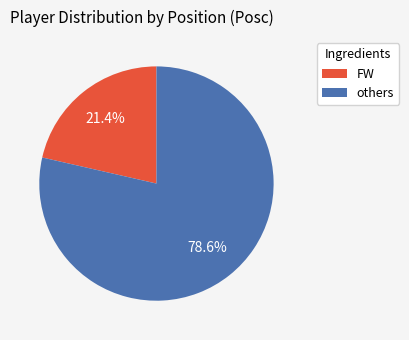

Is there any slice that represents more than half of the pie?

Yes